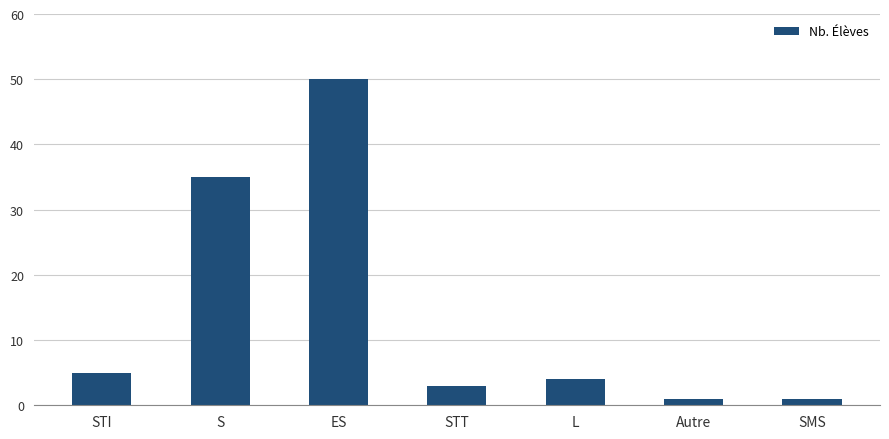

Is it true that the value at STT is 3?

True